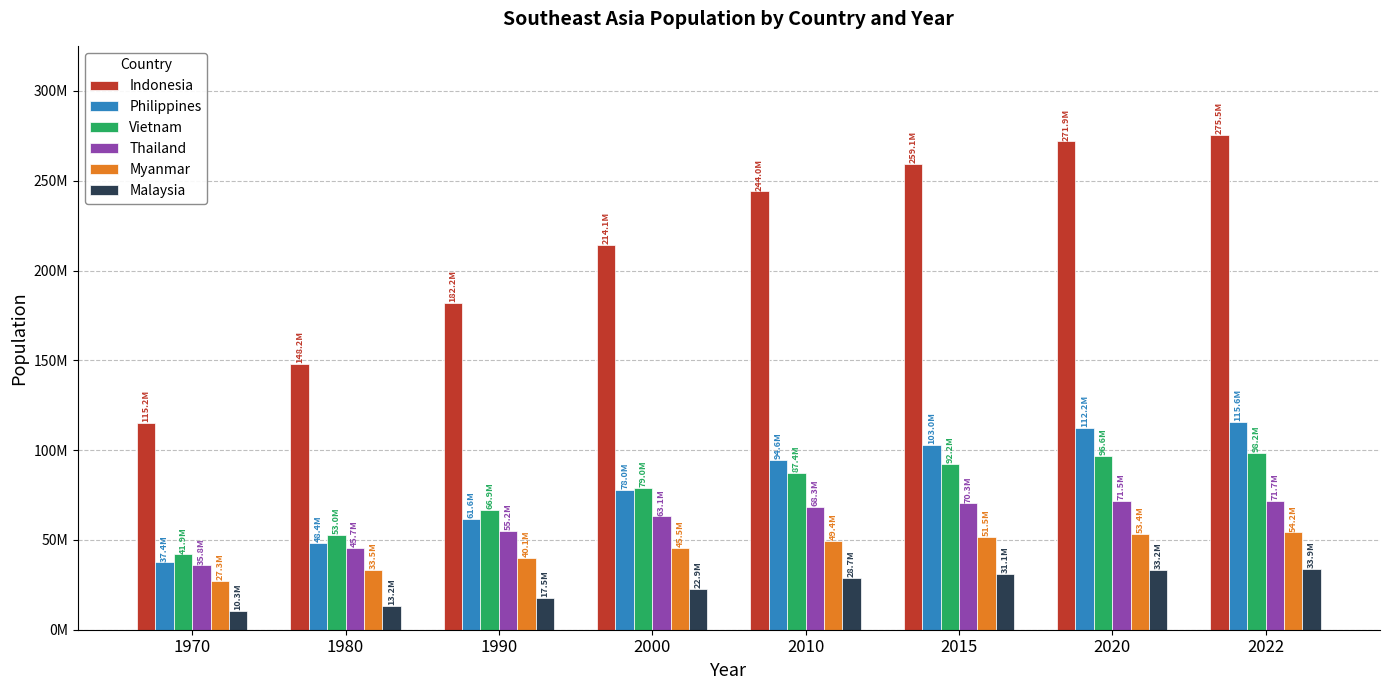

Does the chart contain stacked bars?

No